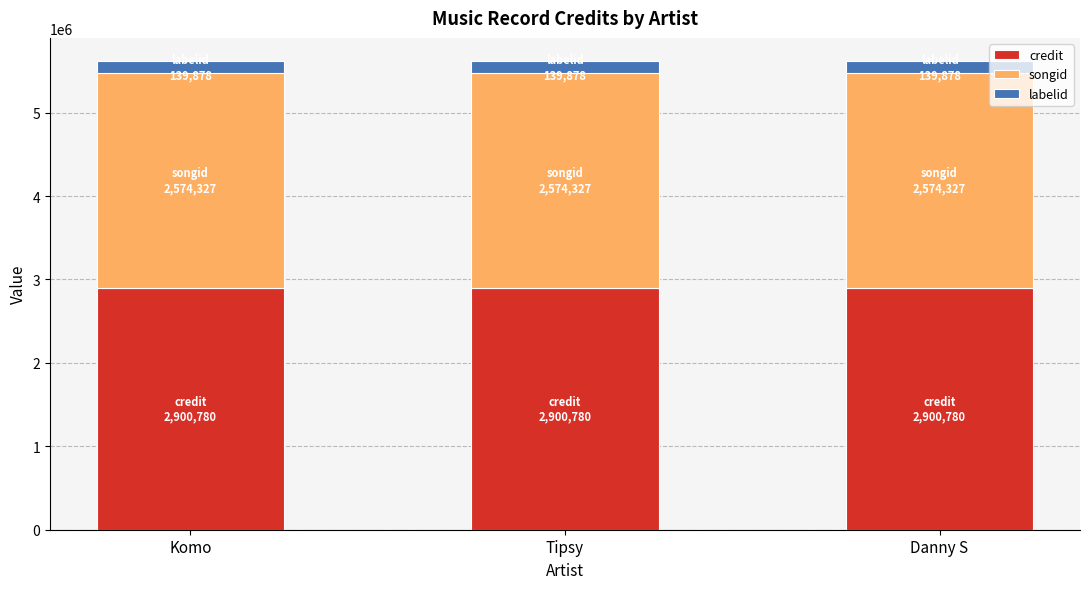

The credit series shows 3912770 at Tipsy. True or false?

False